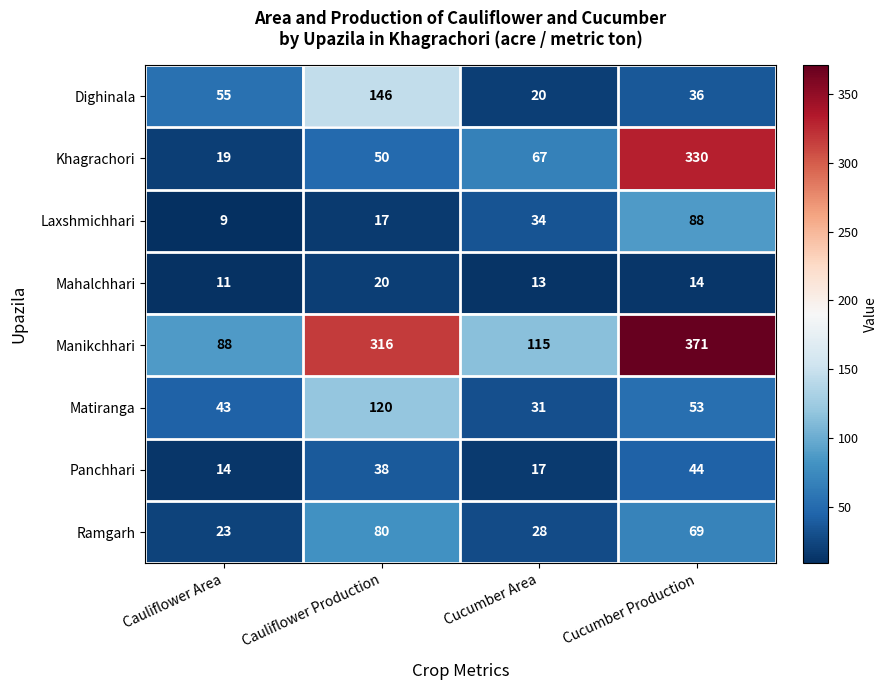

Which series has the largest total across all categories?

Manikchhari